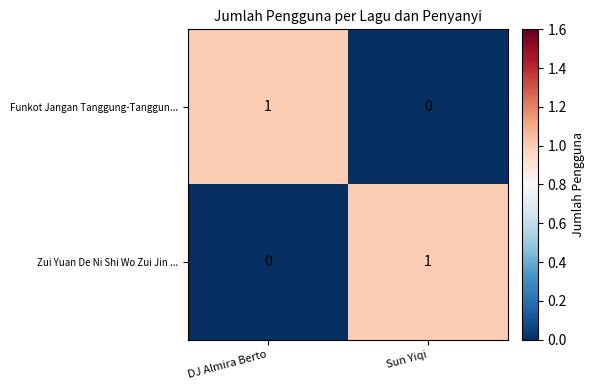

Count the number of data series in this chart.

2